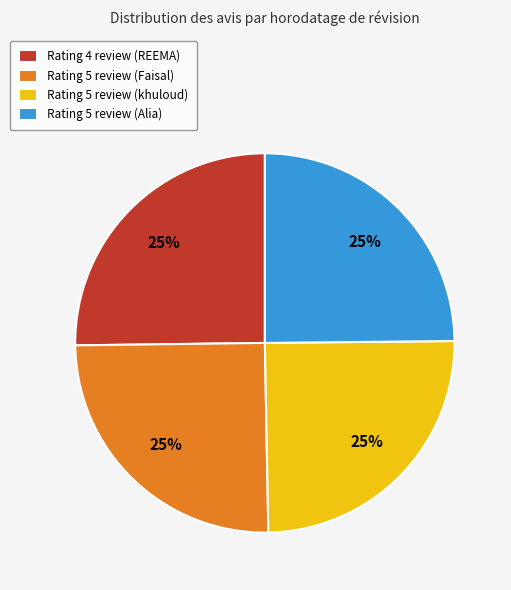

To the nearest percent, what is the average slice percentage?

25%